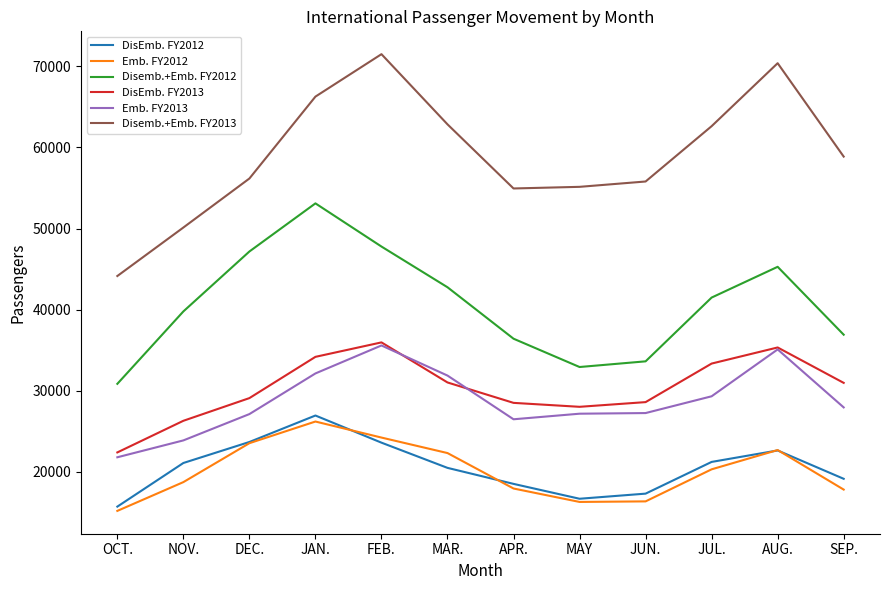

True or false: Disemb.+Emb. FY2012 and Emb. FY2012 intersect in this chart.

False